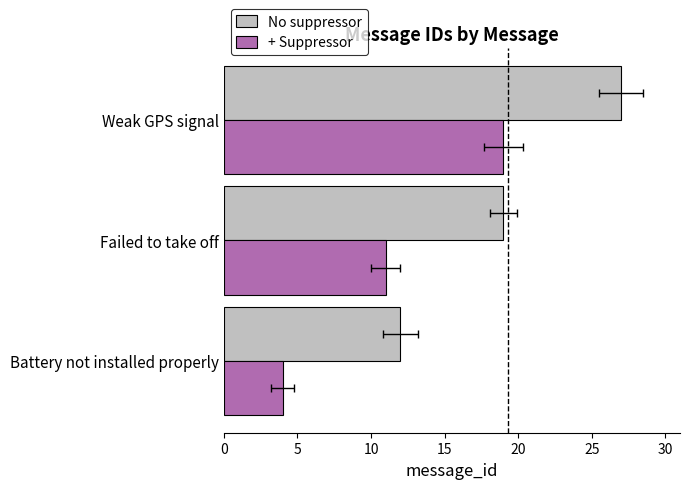

How many No suppressor values are between 12 and 27?

3